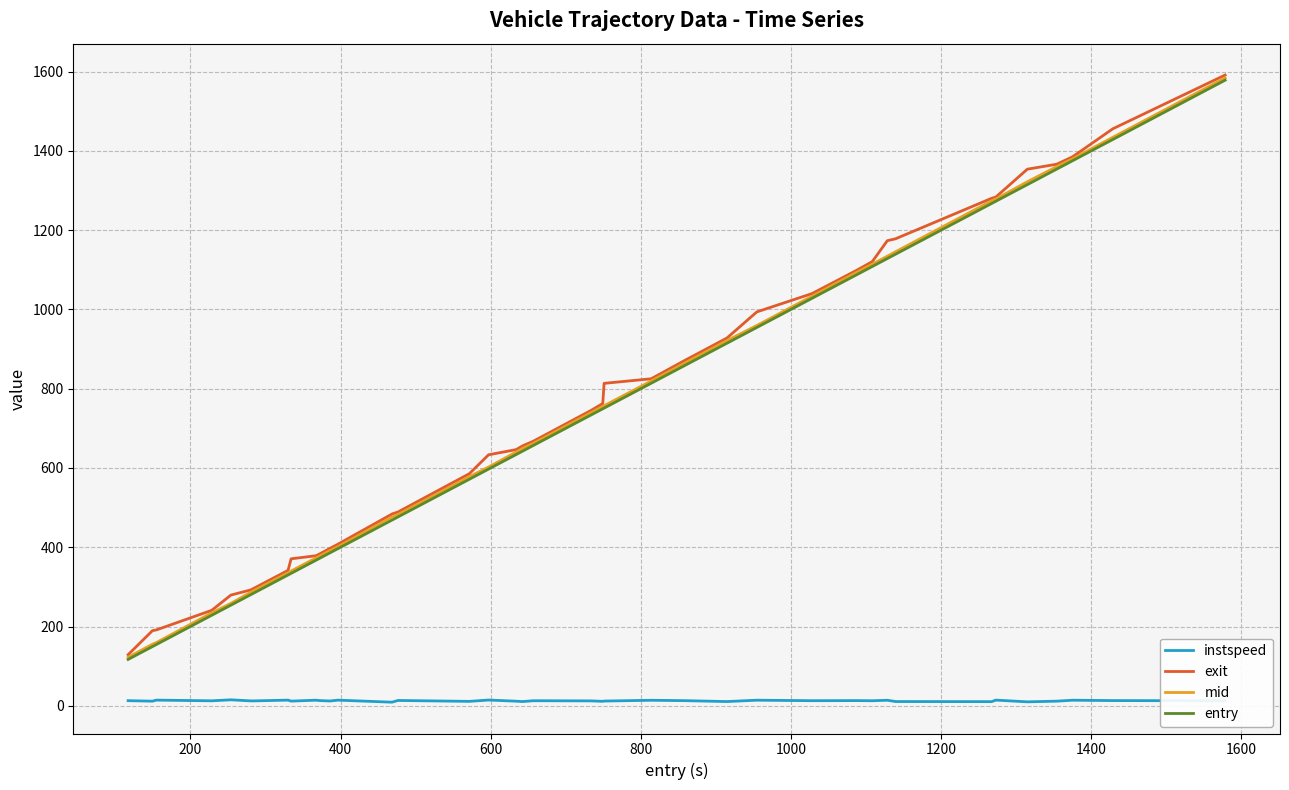

What is the maximum value shown in the chart?

1591.3